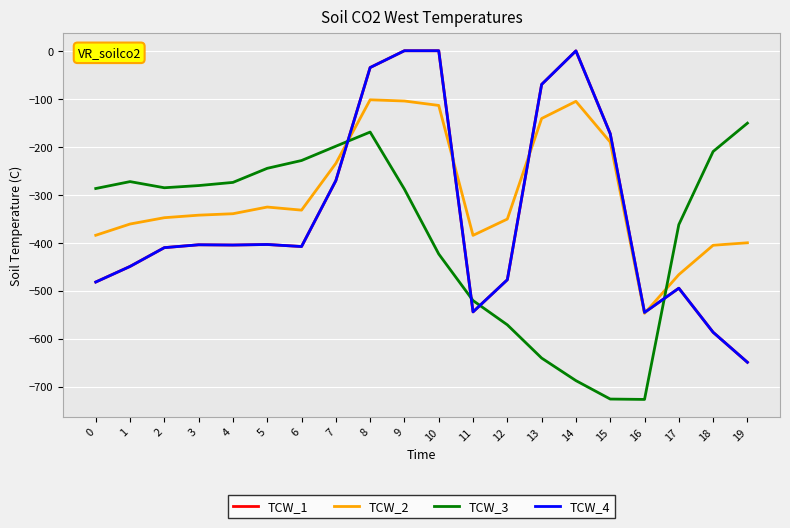

At which label does TCW_3 reach its peak?

19